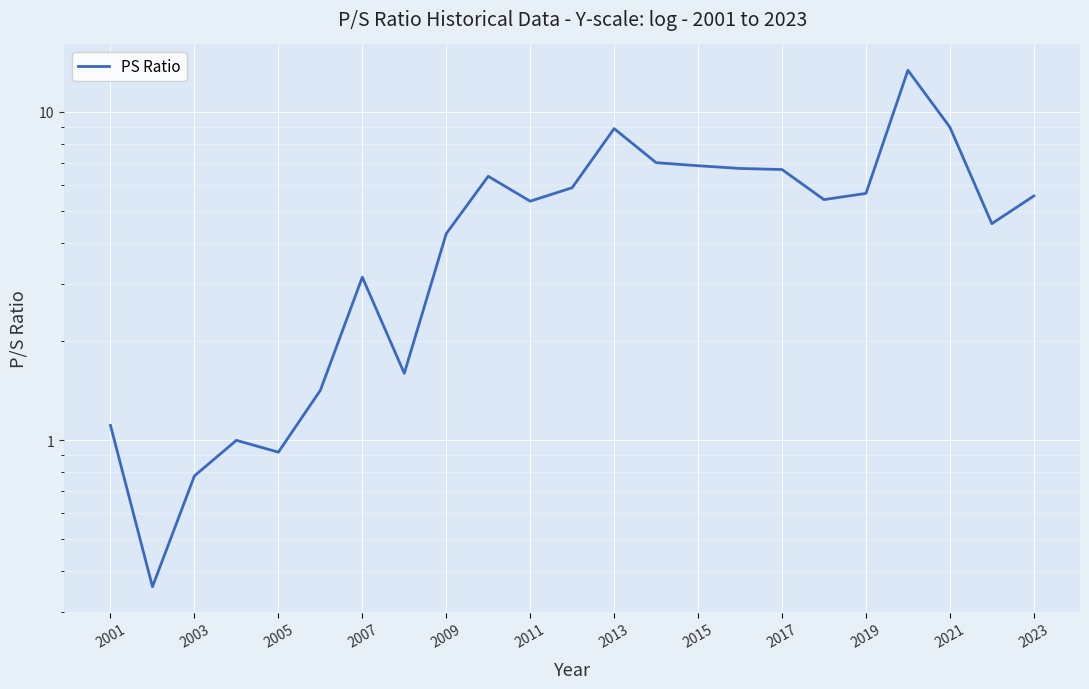

How many interior local valleys (lower than both neighbors) does the data have?

6